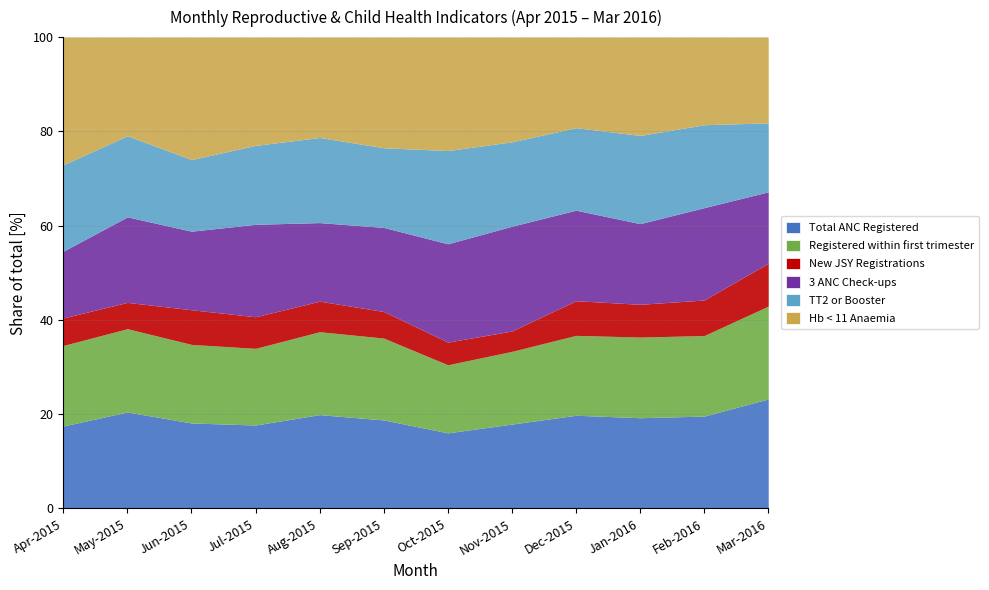

What is the difference between the maximum and minimum values in the Registered within first trimester series?

16